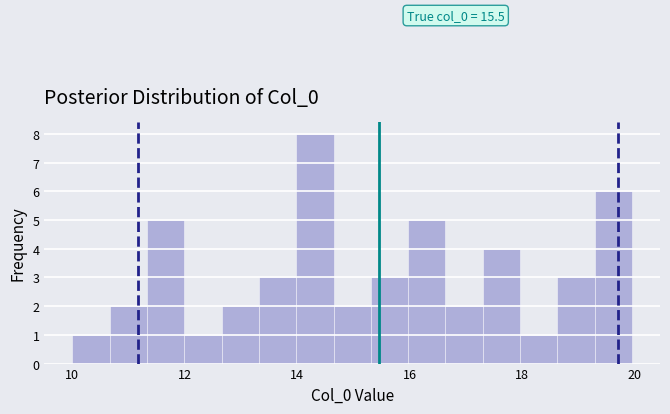

Read against the x-axis, roughly where is the centre of the tallest bar?

14.4